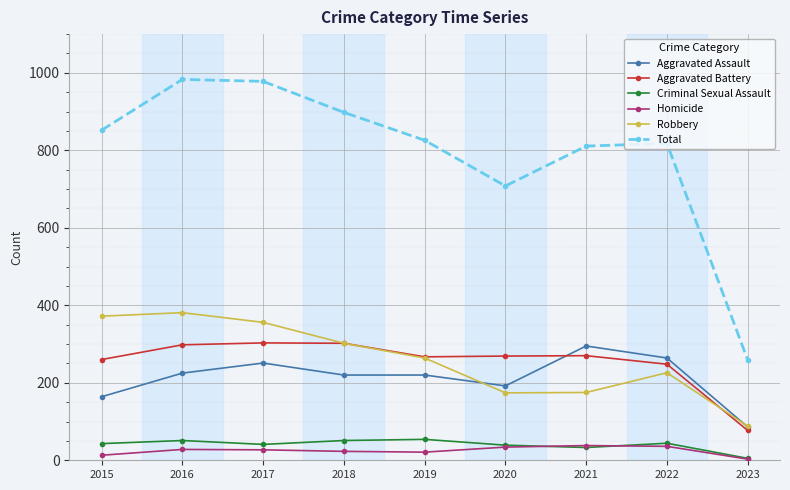

Which series has the largest total across all categories?

Total